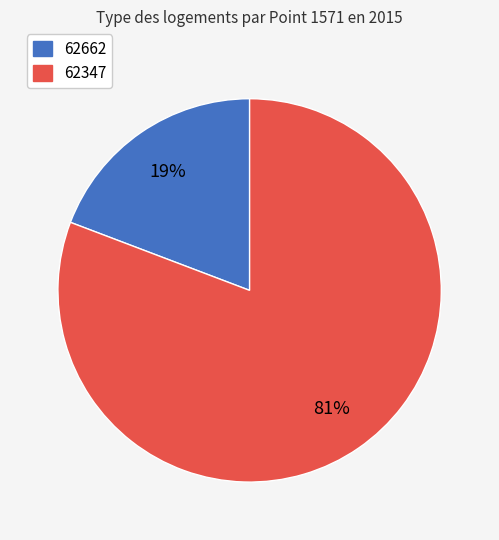

What is the majority slice?

62347